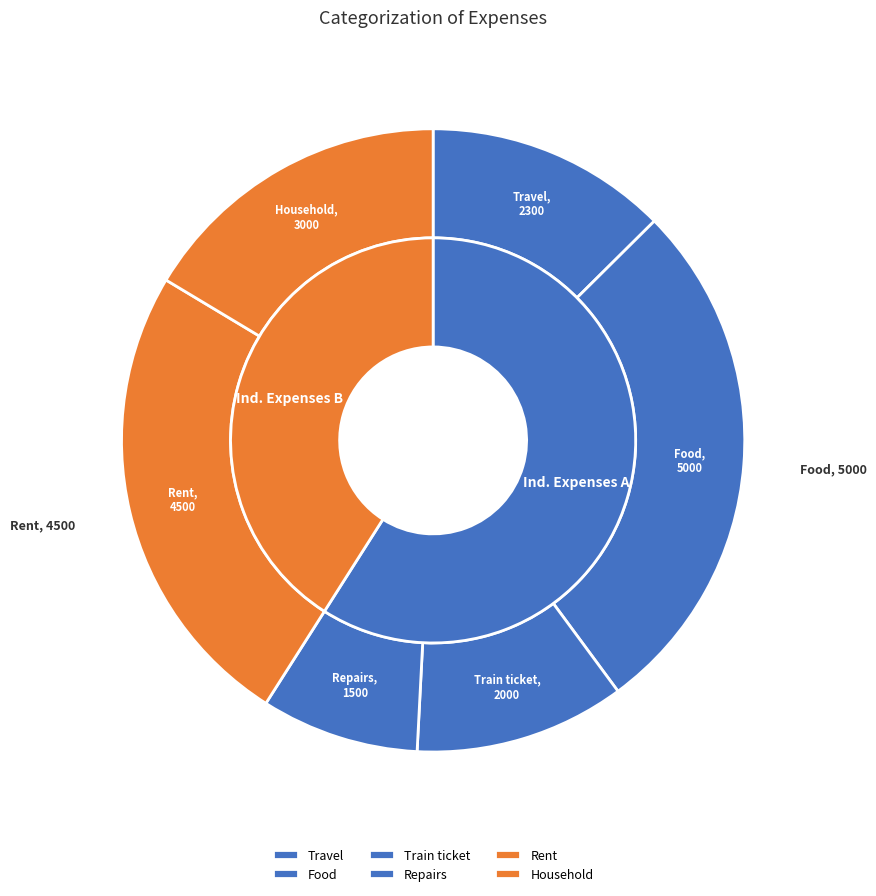

Which category has the smallest portion of the pie?

Repairs